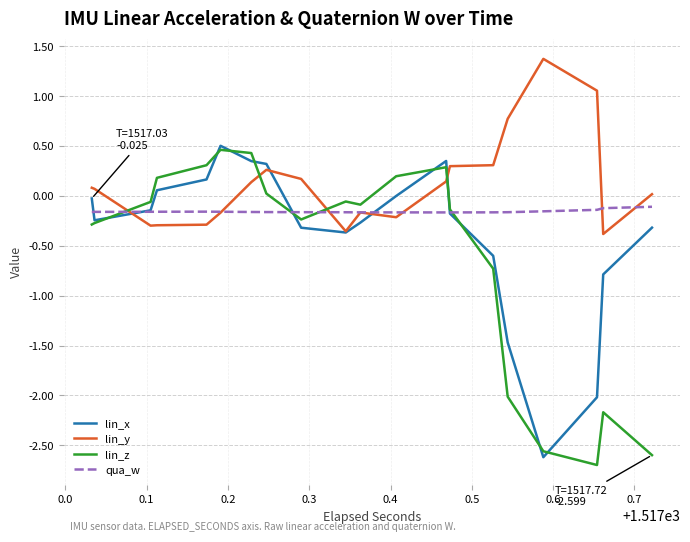

List the series in order of their overall mean, lowest first.

lin_z, lin_x, qua_w, lin_y